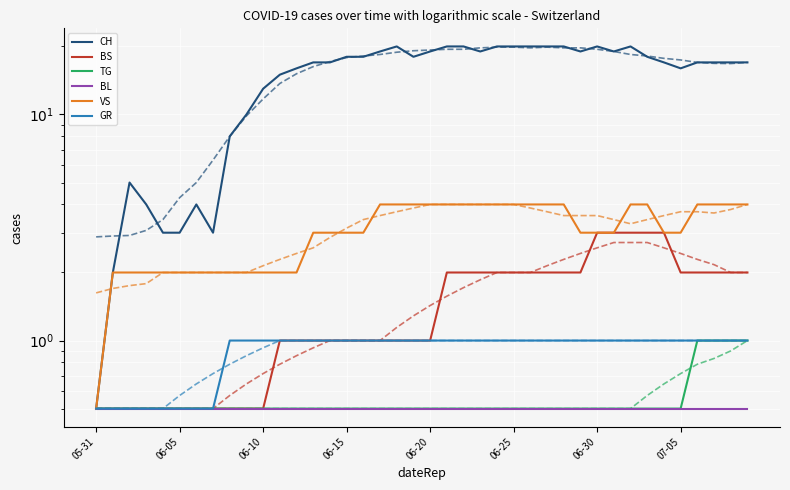

True or false: GR has a value of 0.2 at 2020-06-06.

False